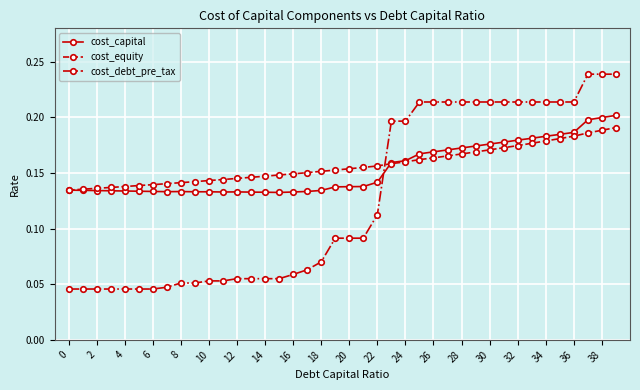

Count the cost_equity values in the range 0 to 1.

40